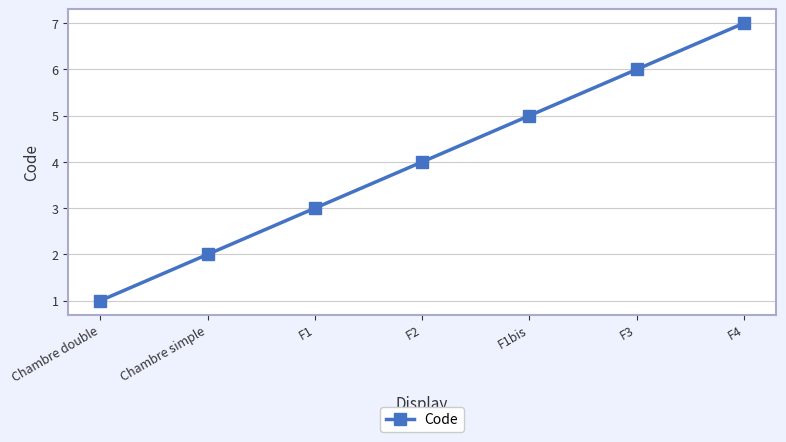

At which category does the chart reach its minimum across all series?

Chambre double